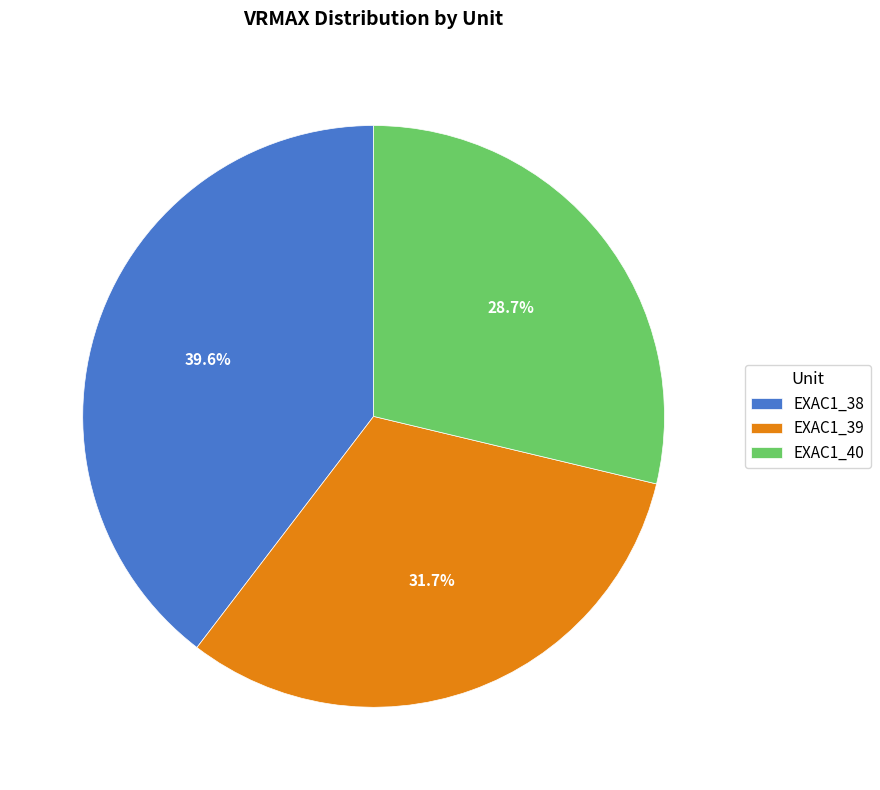

To the nearest percent, what percentage of the pie is EXAC1_38?

40%